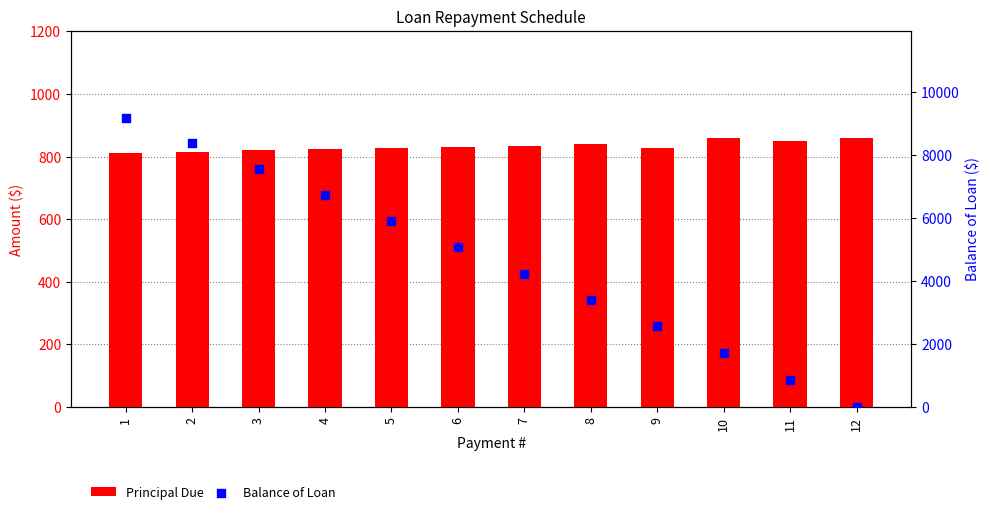

At how many categories does at least one series exceed 5632?

5